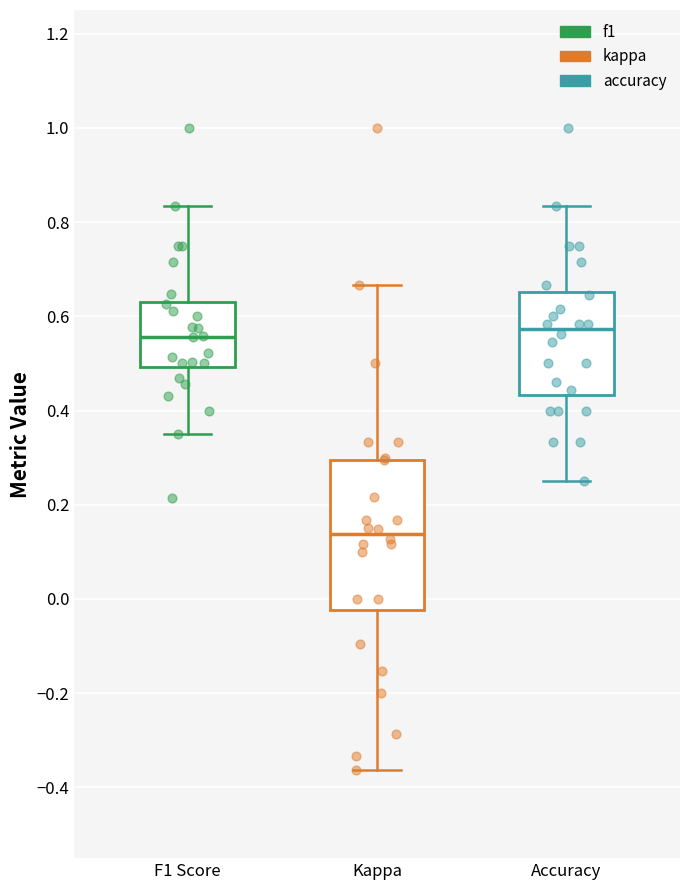

Which box's median line is the lowest?

Kappa